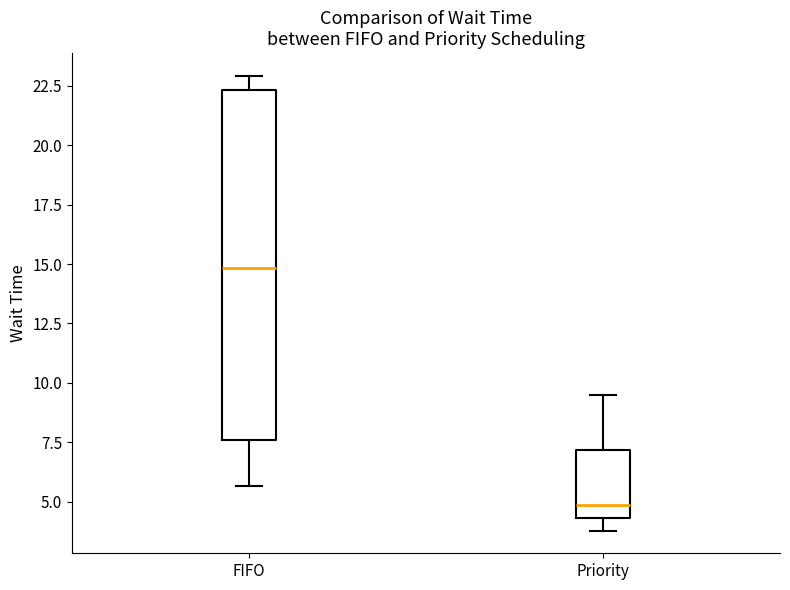

Which box has the lowest median line?

Priority